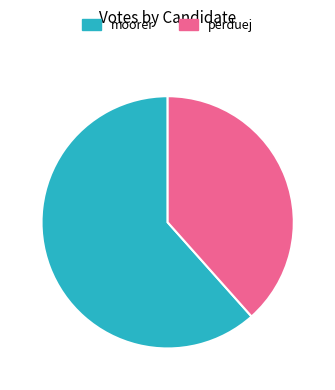

What is the ratio of the value at perduej to the value at moorer?

0.6